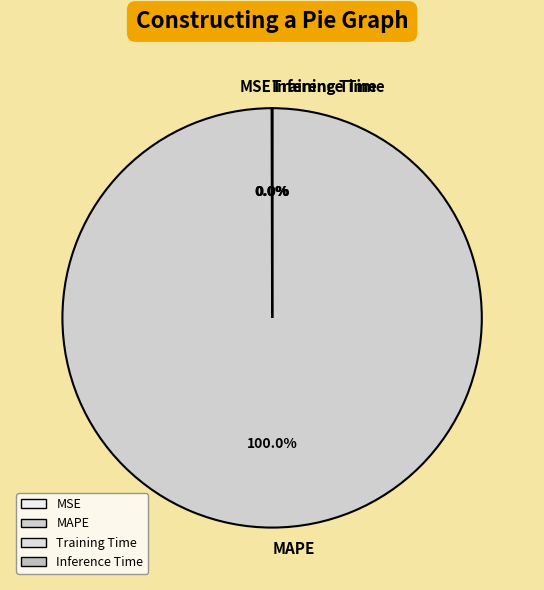

To the nearest percent, what is the difference between the largest and smallest slice percentages?

100%